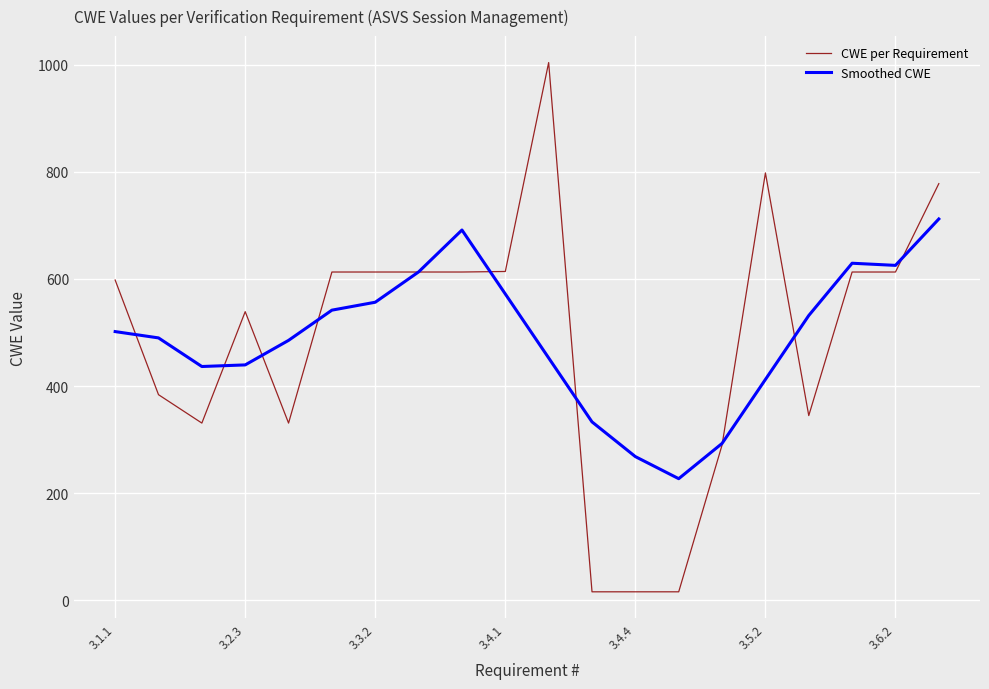

Rank the series by their maximum value, from highest to lowest.

CWE per Requirement, Smoothed CWE